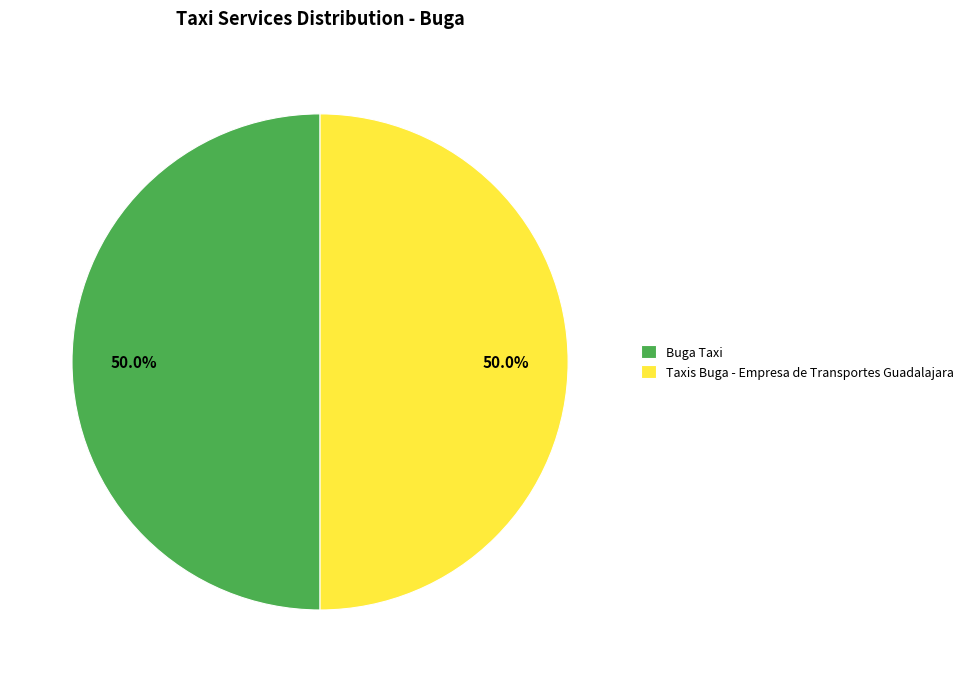

What is the ratio of the value at Taxis Buga - Empresa de Transportes Guadalajara to the value at Buga Taxi?

1.0